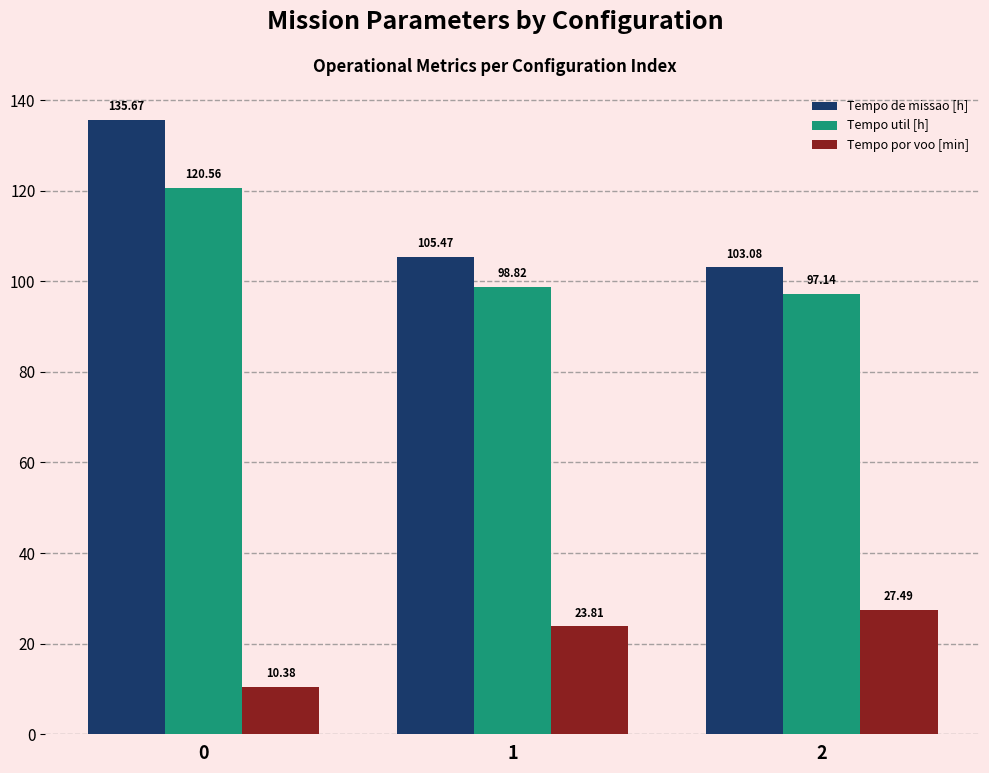

Does the chart contain any negative values?

No